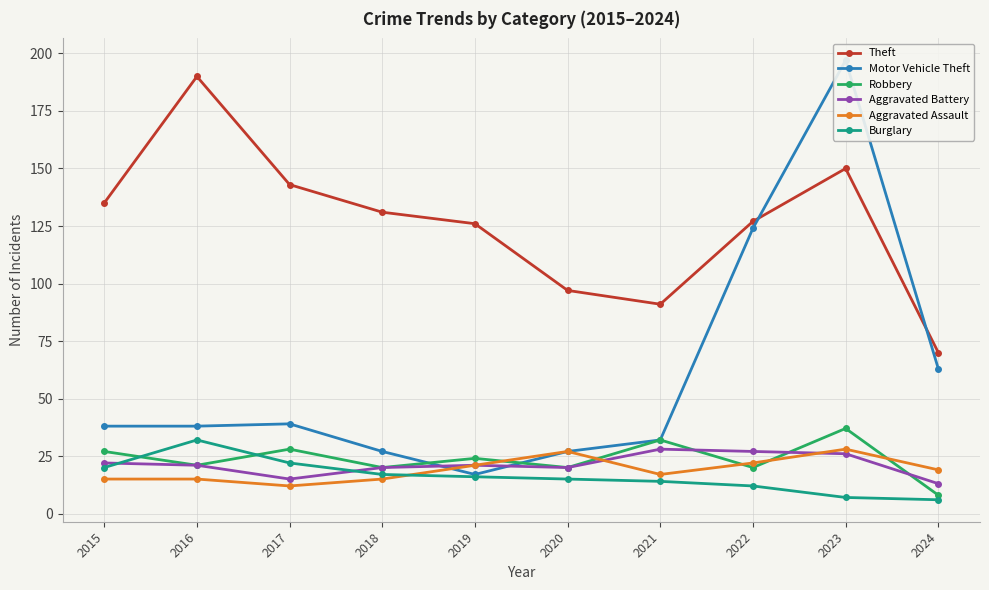

In Burglary, how many points are higher than both neighbors (excluding endpoints)?

1